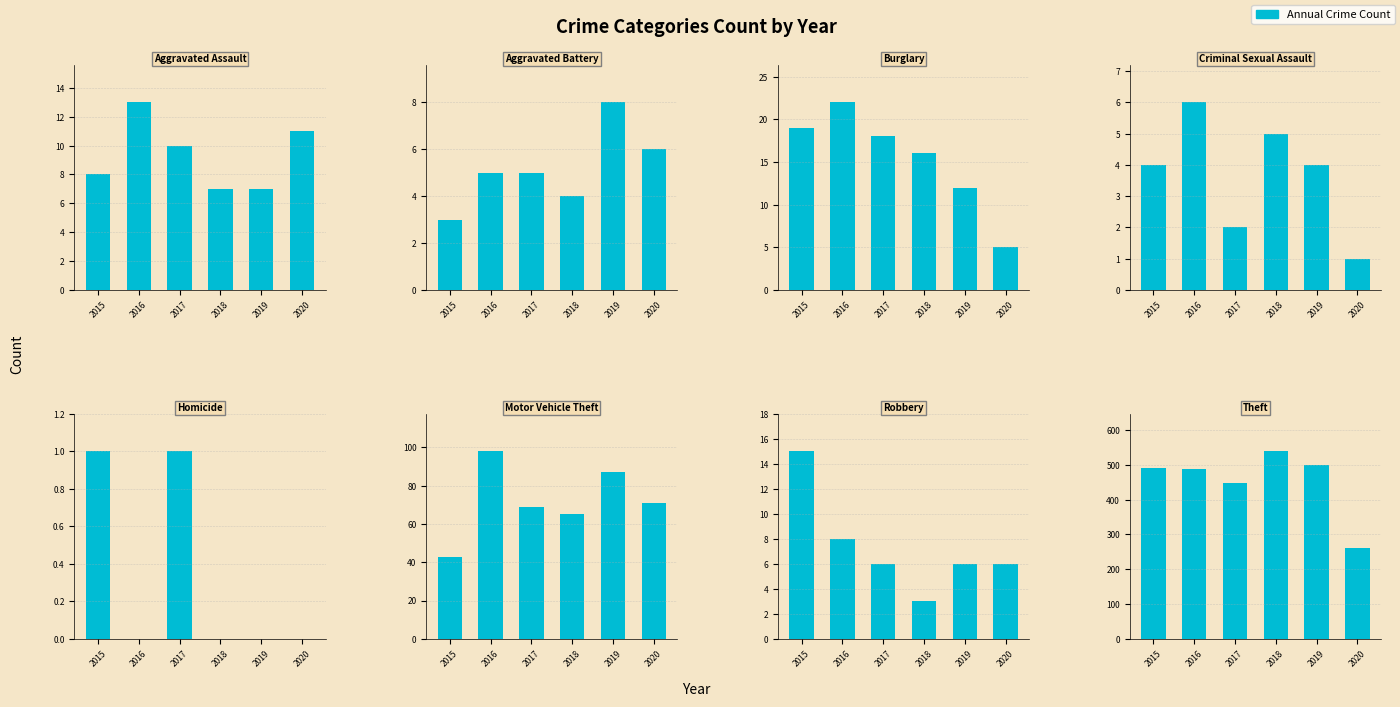

Rank the series at Burglary from highest to lowest value.

2016, 2015, 2017, 2018, 2019, 2020